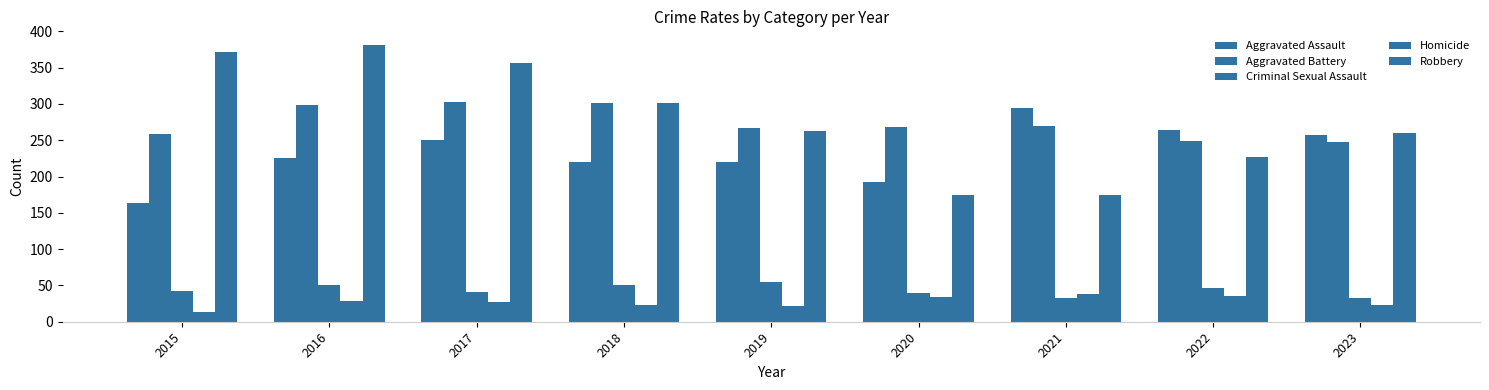

At 2015, list the series in order from largest to smallest.

Robbery, Aggravated Battery, Aggravated Assault, Criminal Sexual Assault, Homicide